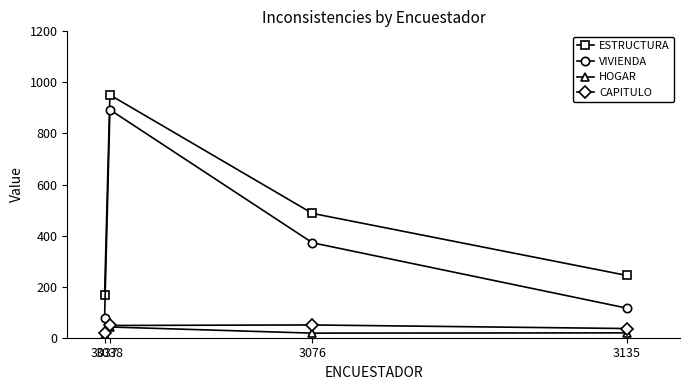

True or false: VIVIENDA and CAPITULO cross at least once.

False